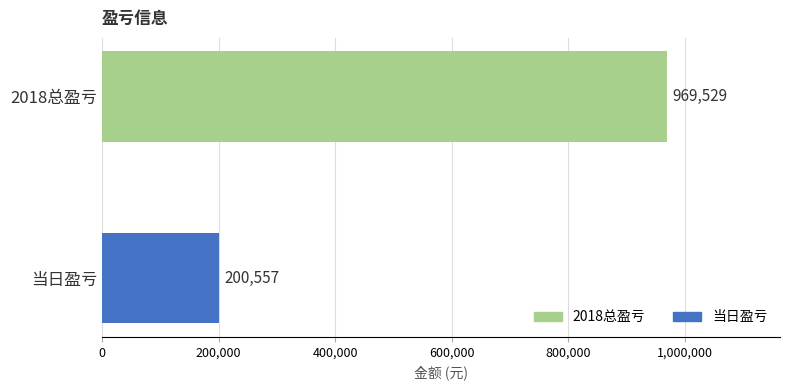

What is the average value?

585043